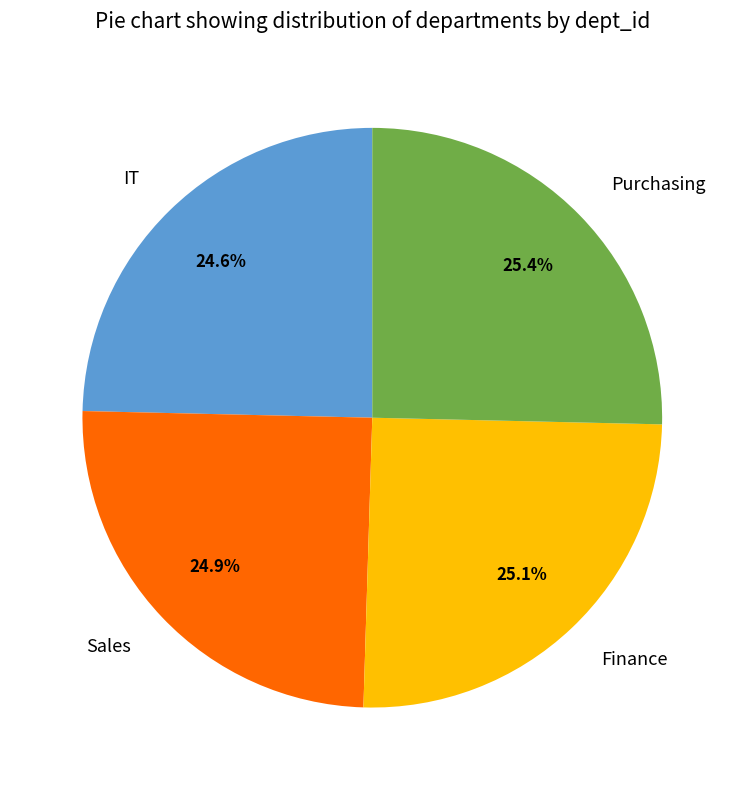

Is there any slice that represents more than half of the pie?

No